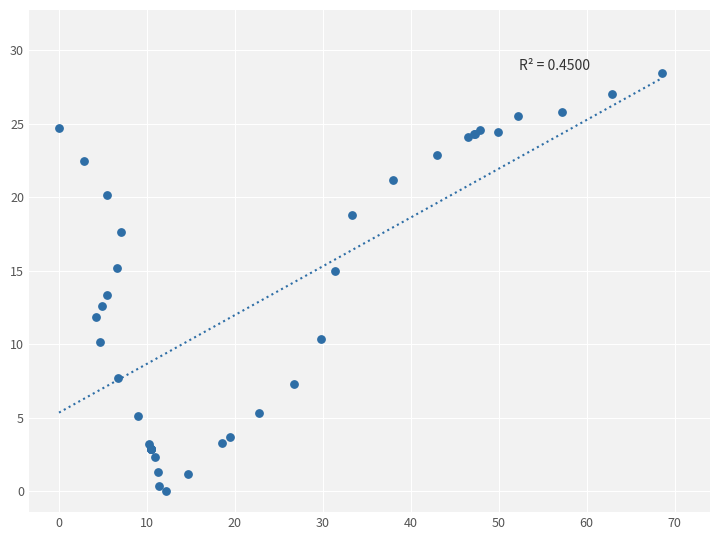

What Y value in the scatter plot is closest to 14?

13.4